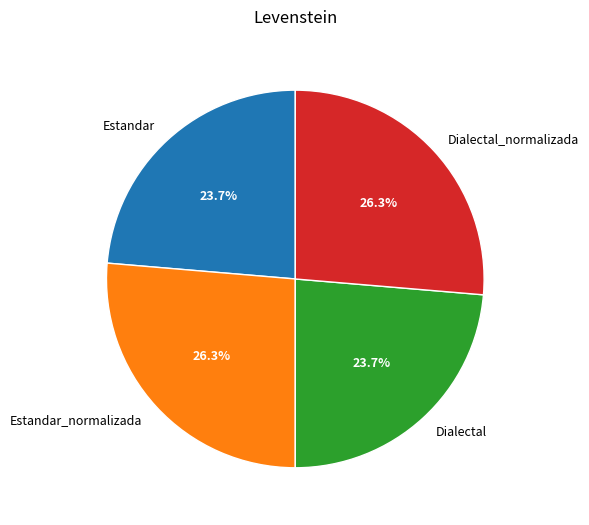

What percentage is NOT represented by Estandar?

76.3%